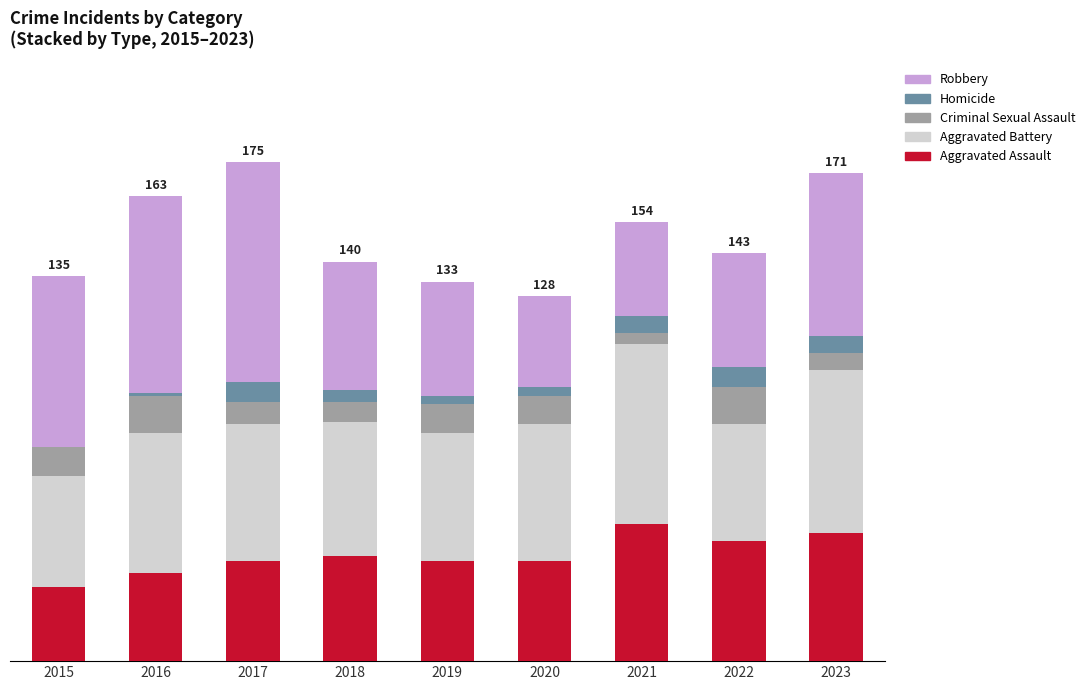

Are the bars horizontal?

No